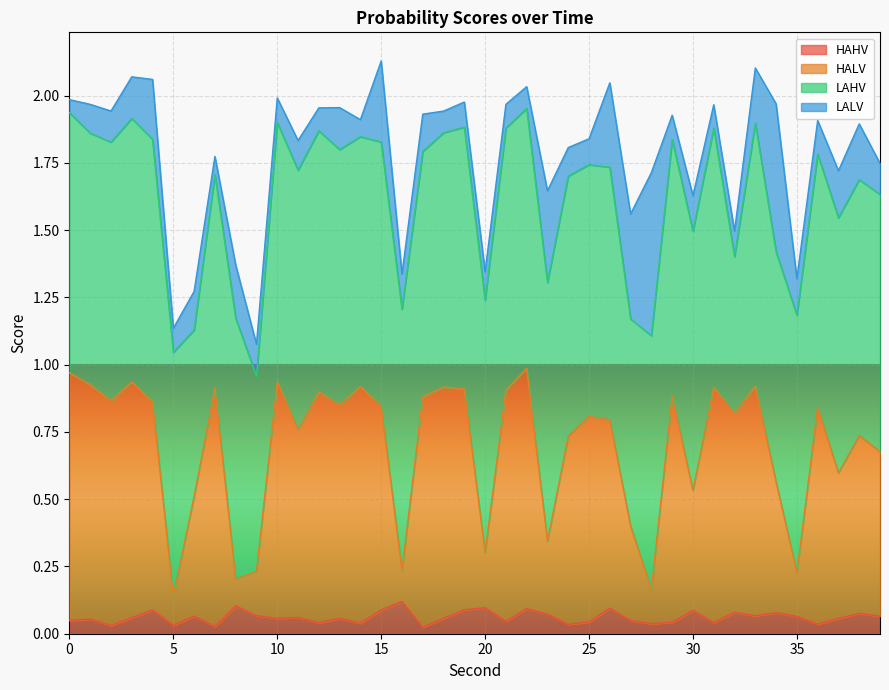

What is the value of the HALV point at the 21st from the left?

0.3